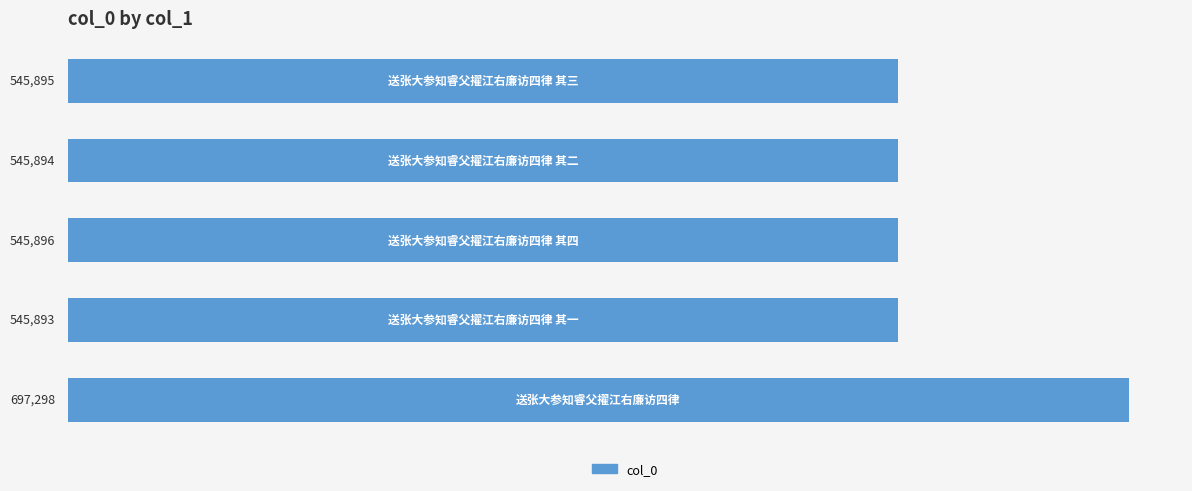

What is the difference between the second highest and minimum values?

3